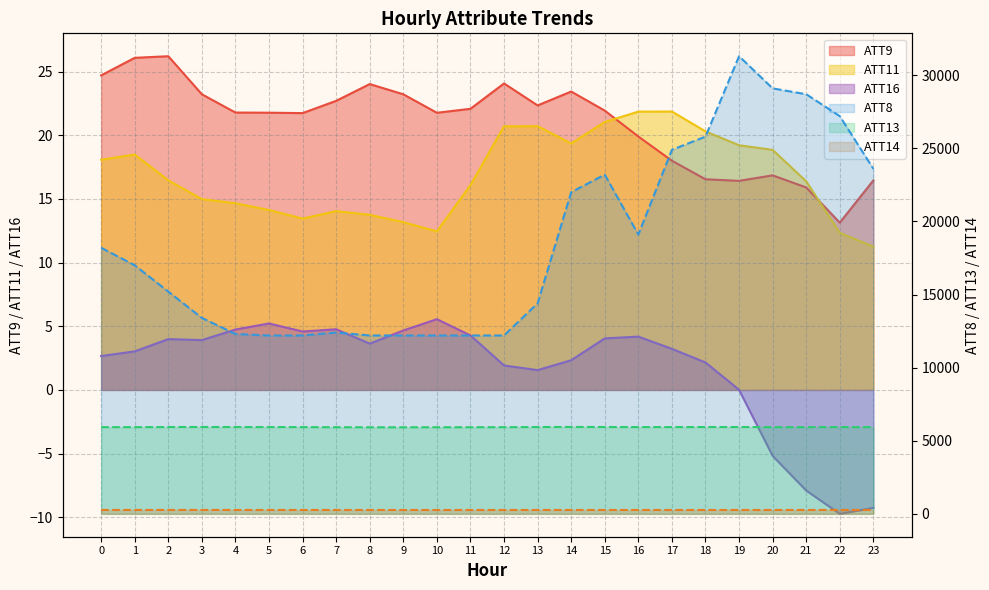

Does the chart display data point markers on the line(s)?

No